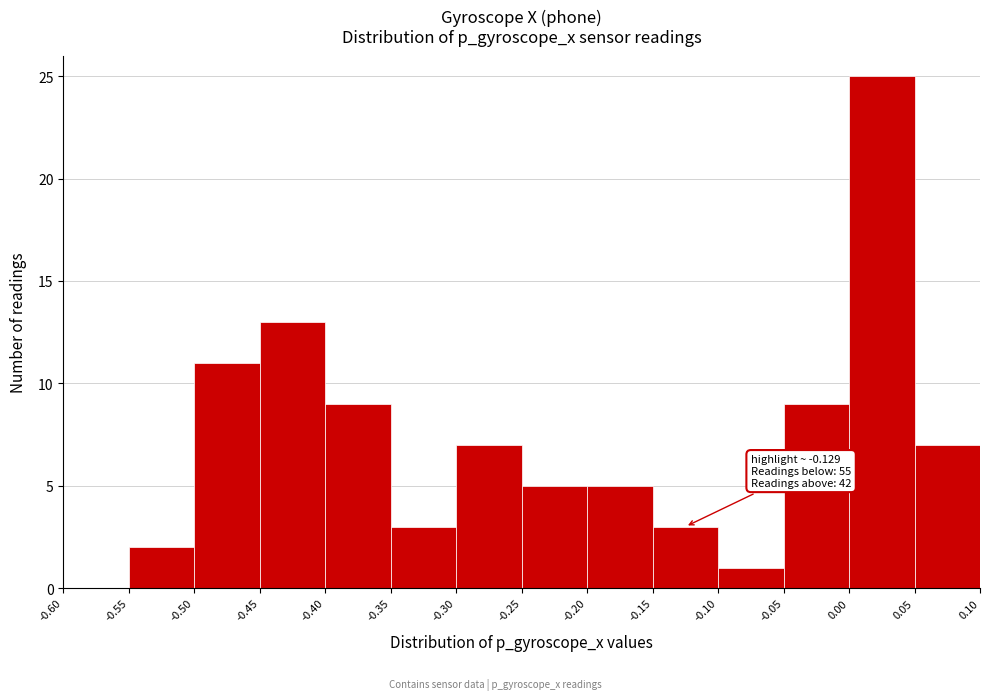

Which range on the x-axis has the tallest bar?

0.00 to 0.05